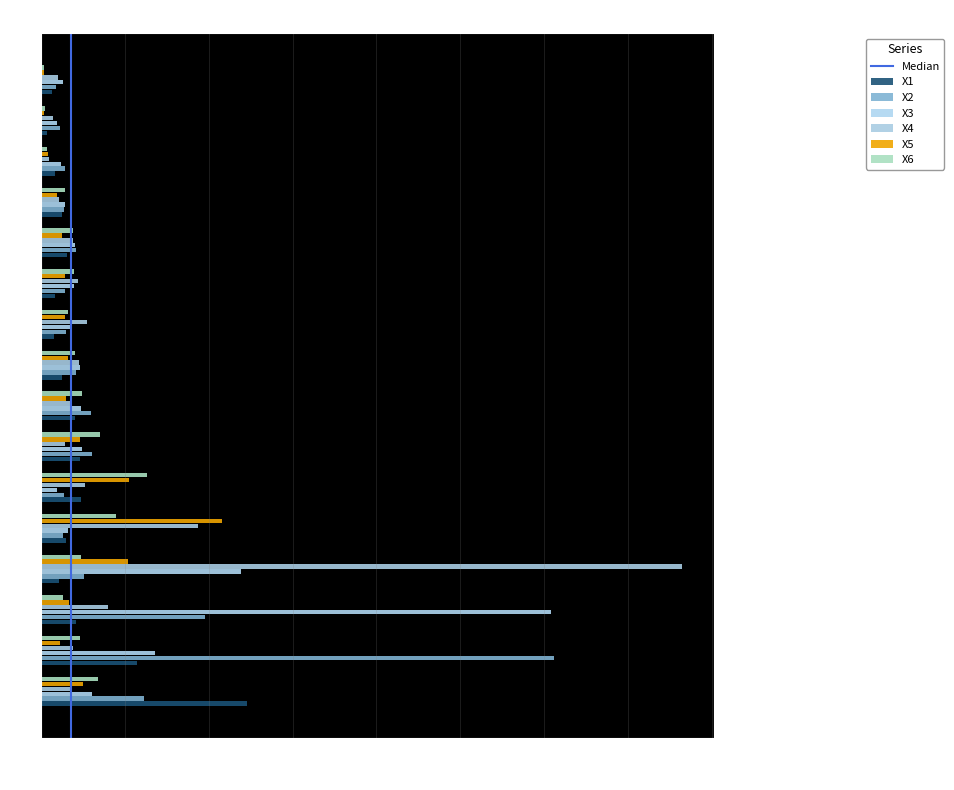

At which category is the sum across all series the highest?

X4